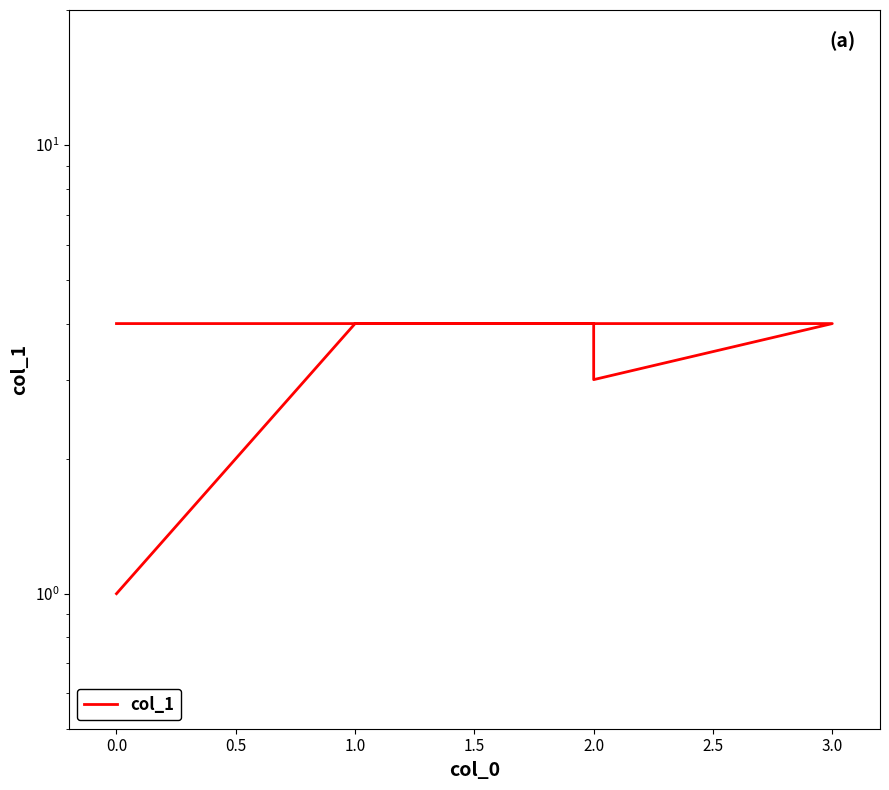

What is the smallest value displayed?

1